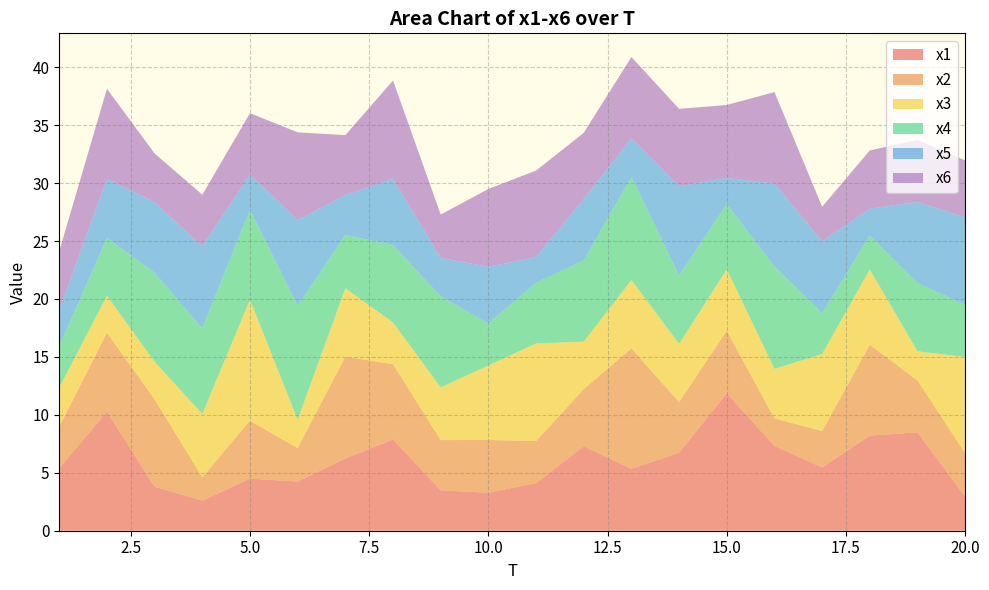

Reading right to left, what are all the values shown in this chart?

x1: 2.9	8.5	8.2	5.5	7.3	11.9	6.7	5.3	7.3	4.1	3.3	3.5	7.9	6.2	4.2	4.5	2.6	3.8	10.3	5.4
x2: 3.7	4.5	7.8	3.1	2.4	5.4	4.4	10.4	4.9	3.6	4.6	4.3	6.5	8.8	2.9	5.0	2.0	7.5	6.8	3.6
x3: 8.3	2.5	6.5	6.6	4.3	5.3	5.0	5.9	4.1	8.4	6.4	4.5	3.6	5.9	2.5	10.4	5.5	3.2	3.2	3.4
x4: 4.5	5.9	2.9	3.5	8.8	5.6	5.9	8.9	7.0	5.2	3.6	7.9	6.7	4.6	9.8	7.8	7.4	7.7	5.0	3.6
x5: 7.5	7.0	2.3	6.2	7.2	2.3	7.7	3.3	5.3	2.2	4.9	3.3	5.7	3.4	7.4	3.1	7.1	6.1	5.1	3.1
x6: 4.9	5.3	5.0	3.0	7.9	6.3	6.7	7.0	5.7	7.5	6.7	3.7	8.5	5.2	7.6	5.3	4.4	4.2	7.8	5.1